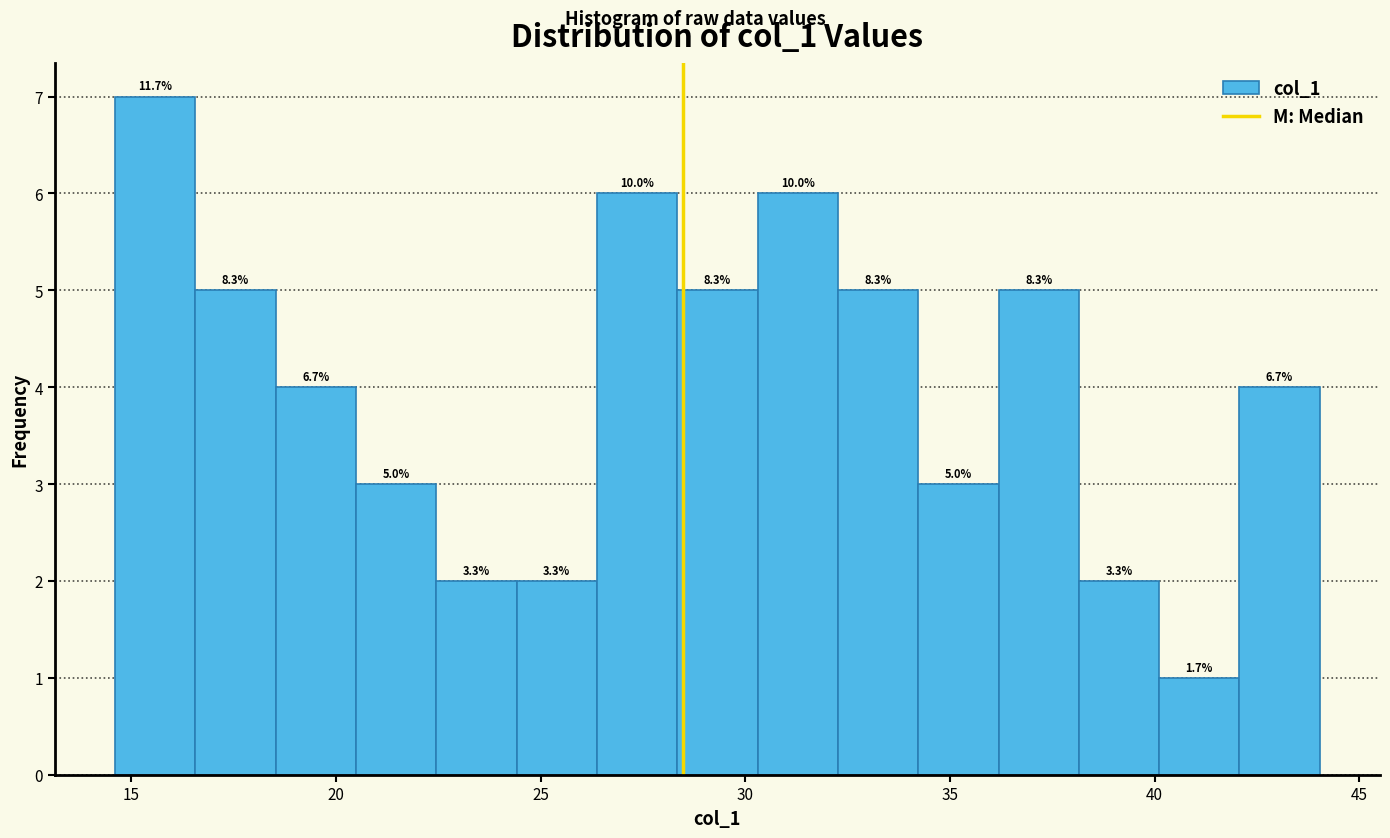

Read against the x-axis, roughly where is the centre of the tallest bar?

15.5